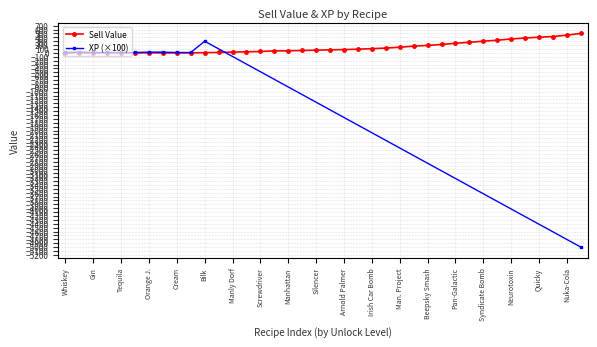

What is the maximum value for Sell Value?

500